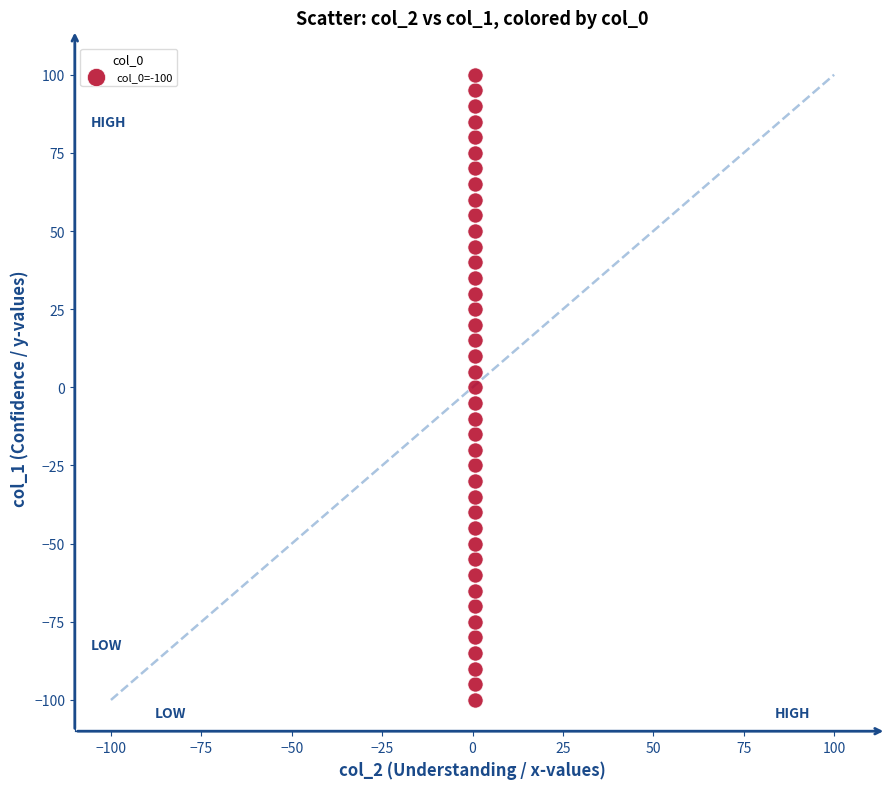

What is the range of Y values (max minus min)?

200